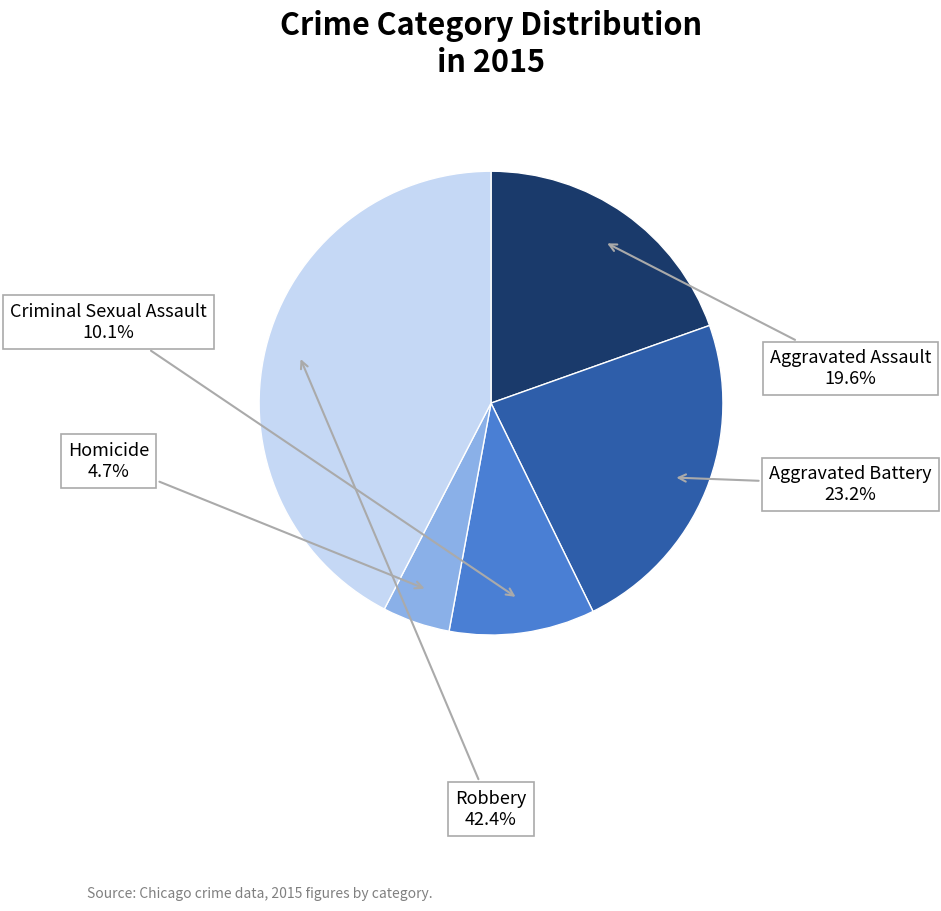

Is there a majority slice in this chart?

No